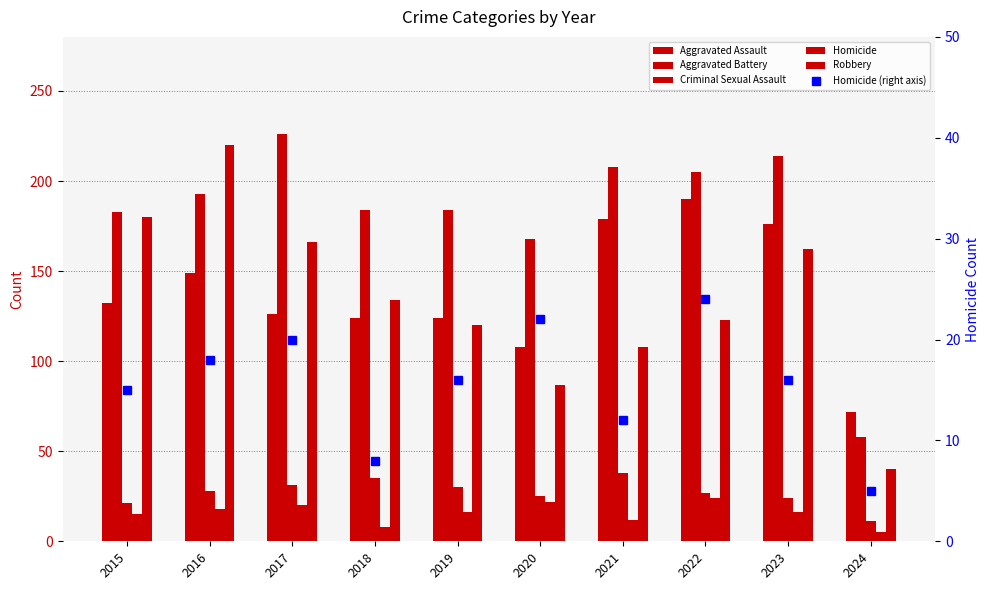

Is it true that Criminal Sexual Assault equals 35 at 2015?

False